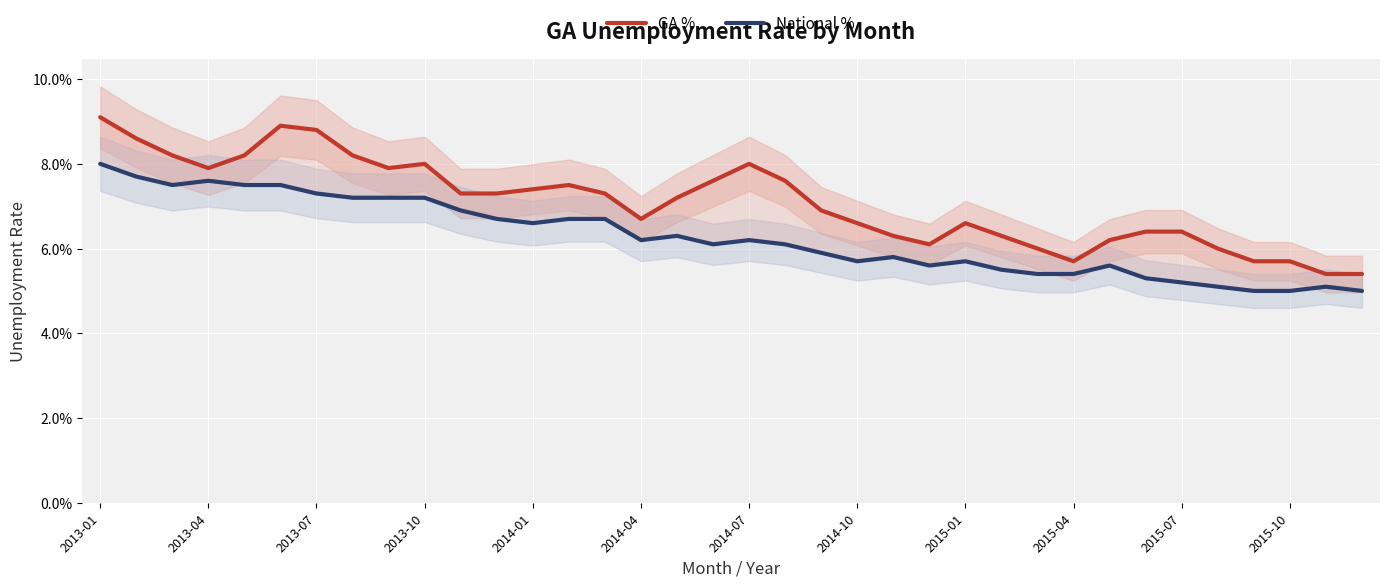

How many GA % values are between 0 and 1?

36